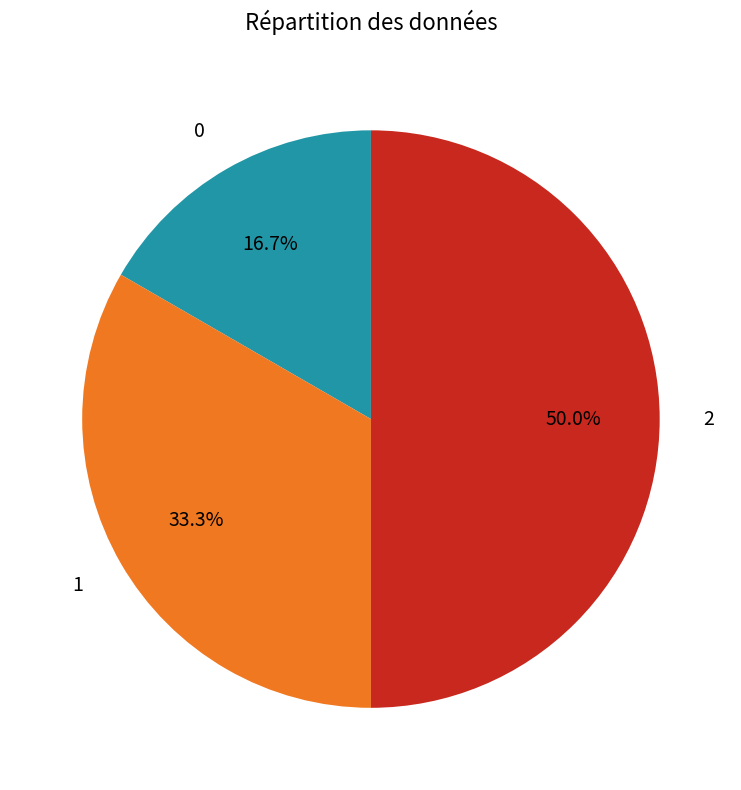

What percentage is the 1 slice, to the nearest percent?

33%